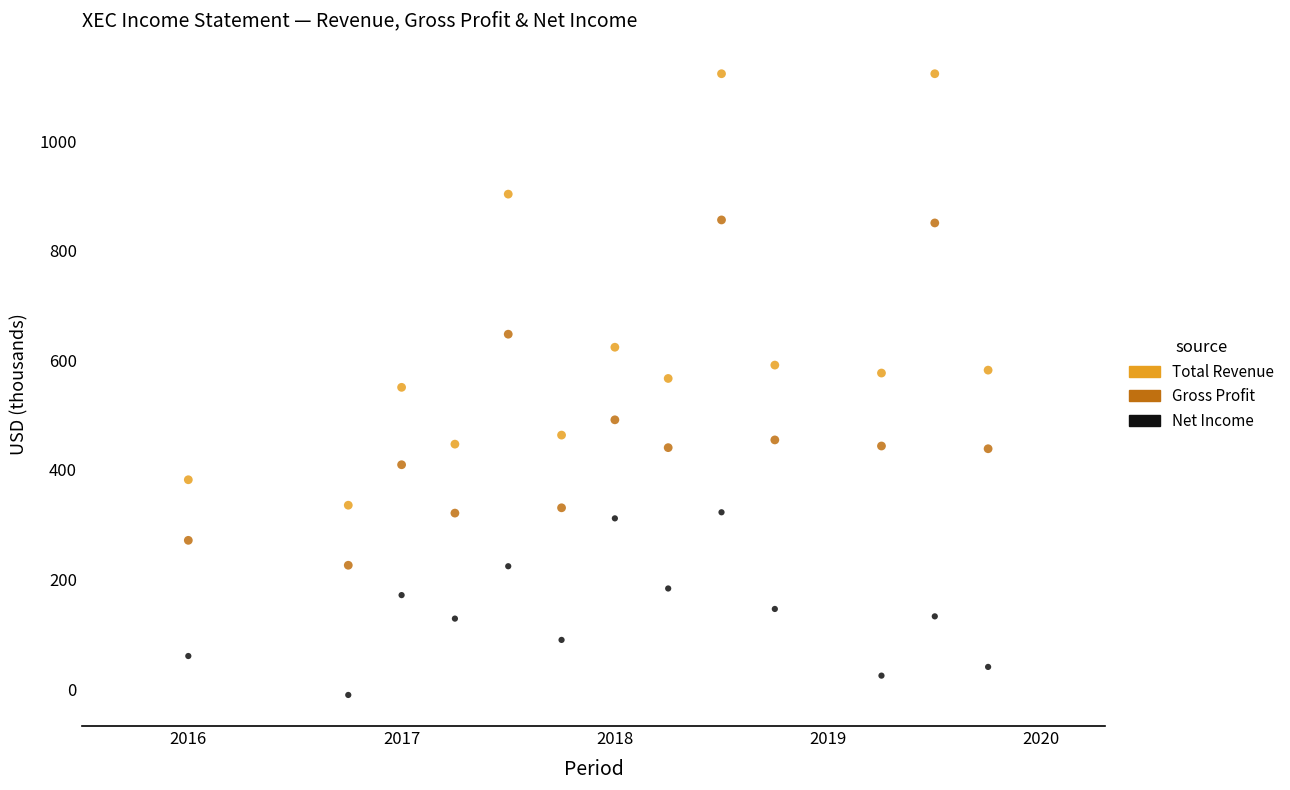

Across all data points, what is the range of X values (max minus min)?

3.8